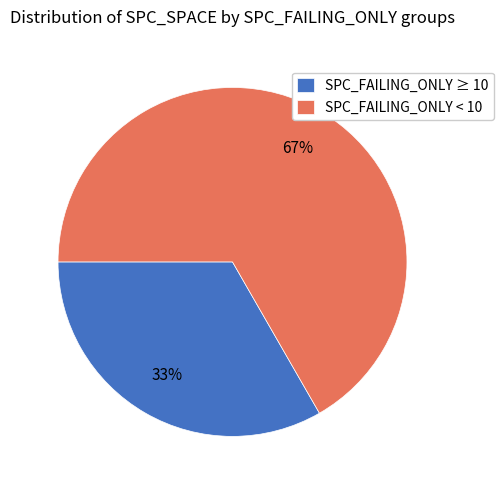

Rank the categories by value from lowest to highest.

SPC_FAILING_ONLY ≥ 10, SPC_FAILING_ONLY < 10